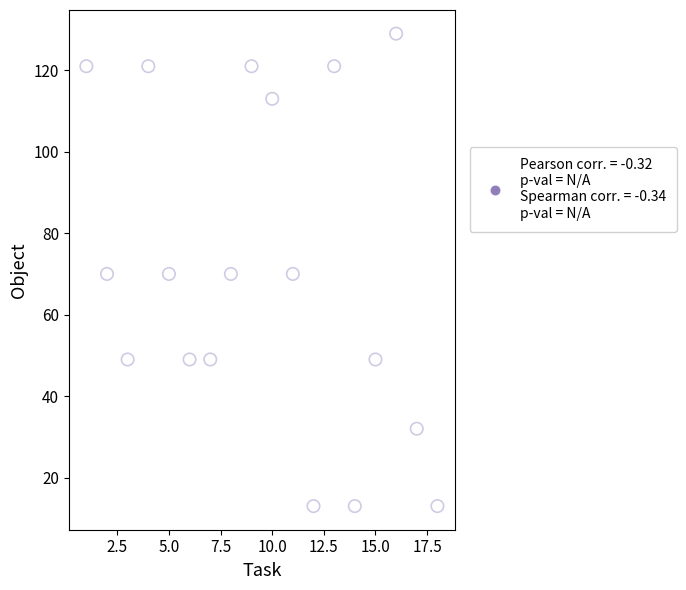

What is the range of Y values (max minus min)?

116